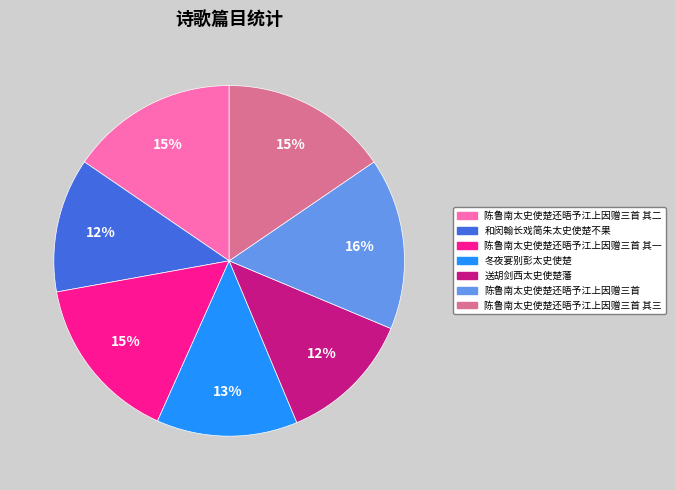

Is it true that 陈鲁南太史使楚还晤予江上因赠三首 其二 is 15% of the pie?

True